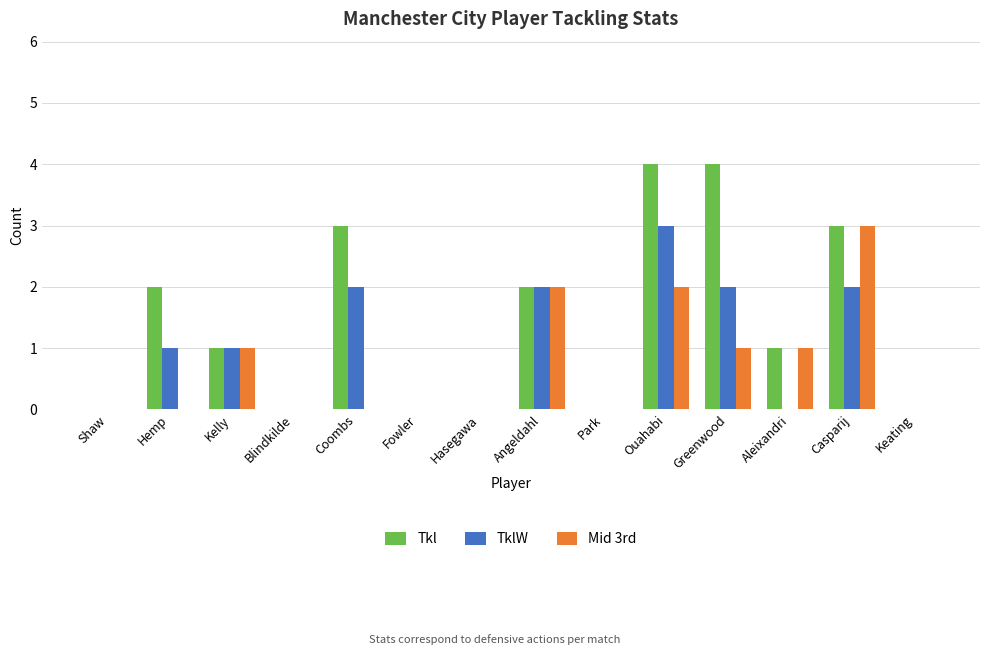

Reading left to right, list all the values displayed in this chart.

Tkl: Shaw=0	Hemp=2	Kelly=1	Blindkilde=0	Coombs=3	Fowler=0	Hasegawa=0	Angeldahl=2	Park=0	Ouahabi=4	Greenwood=4	Aleixandri=1	Casparij=3	Keating=0
TklW: Shaw=0	Hemp=1	Kelly=1	Blindkilde=0	Coombs=2	Fowler=0	Hasegawa=0	Angeldahl=2	Park=0	Ouahabi=3	Greenwood=2	Aleixandri=0	Casparij=2	Keating=0
Mid 3rd: Shaw=0	Hemp=0	Kelly=1	Blindkilde=0	Coombs=0	Fowler=0	Hasegawa=0	Angeldahl=2	Park=0	Ouahabi=2	Greenwood=1	Aleixandri=1	Casparij=3	Keating=0